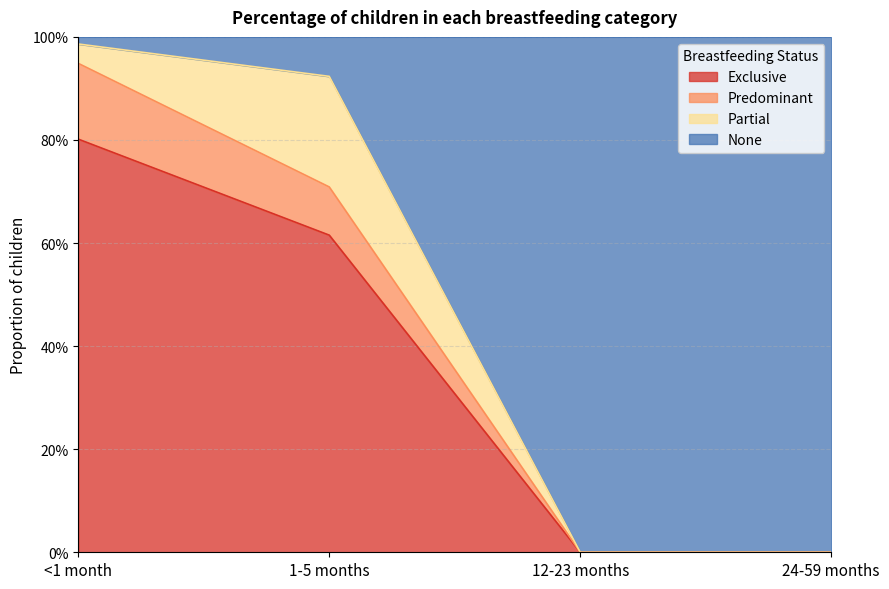

What is the maximum value shown in the chart?

1.0